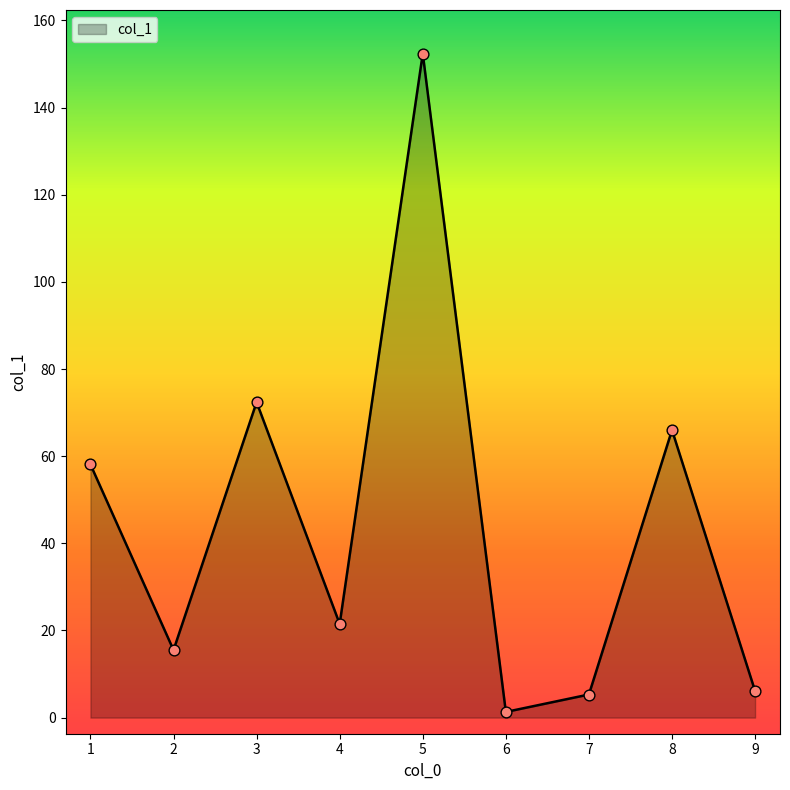

What is the change in value from 5 to 7?

-147.1